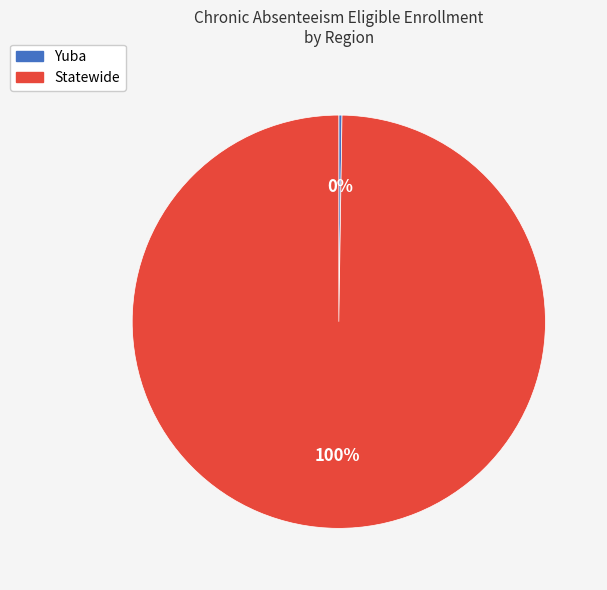

To the nearest percent, what is the average slice percentage?

50%